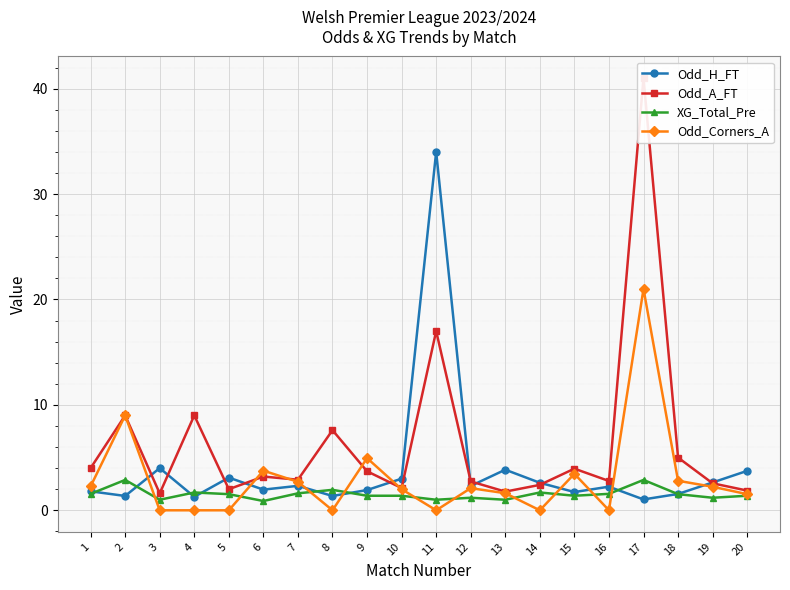

At which category does the chart reach its minimum across all series?

3